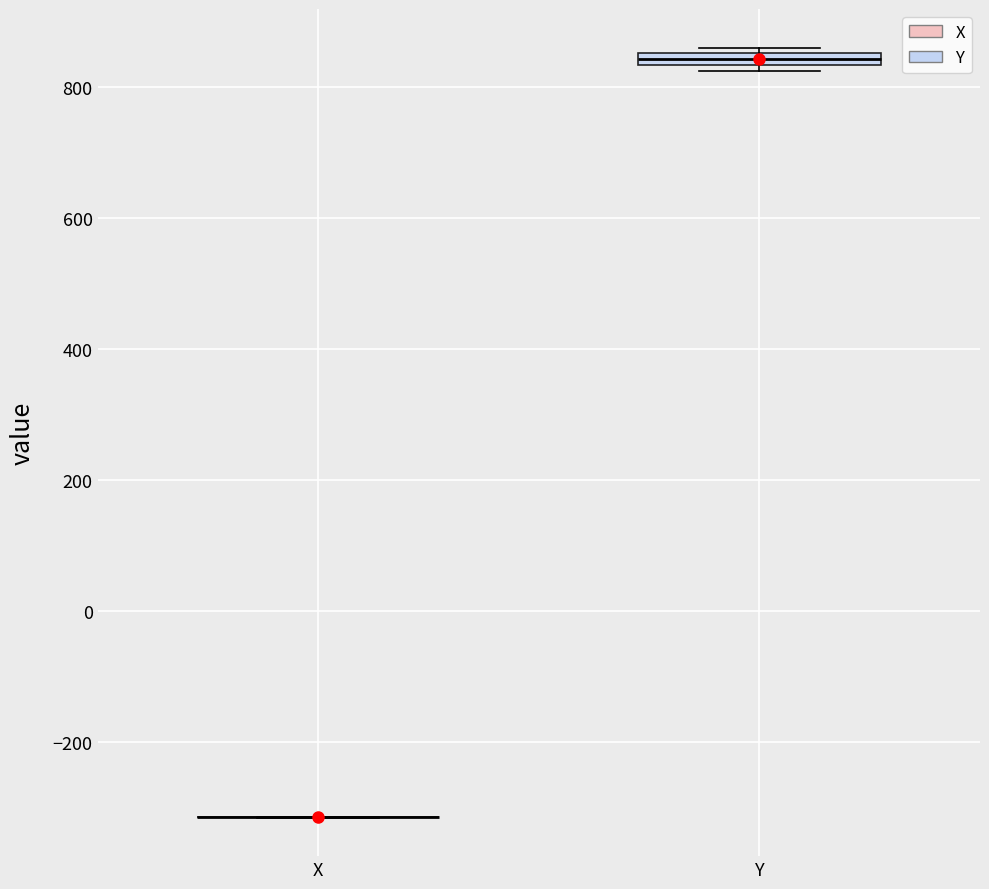

Where is the upper edge of the box for Y on the y-axis? The values are not printed on the chart, so give them approximately, as read against the axis.

860